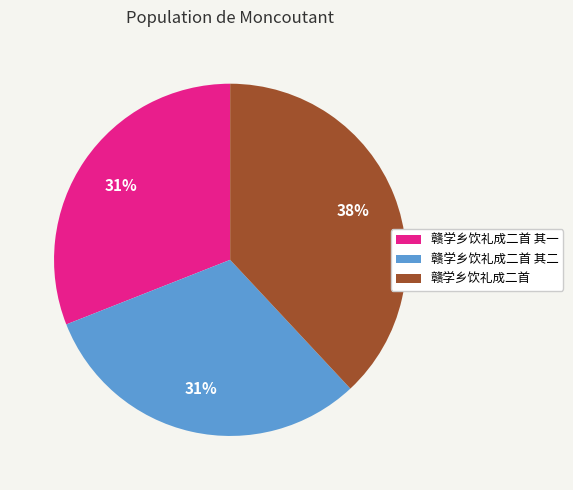

Is there any slice that represents more than half of the pie?

No